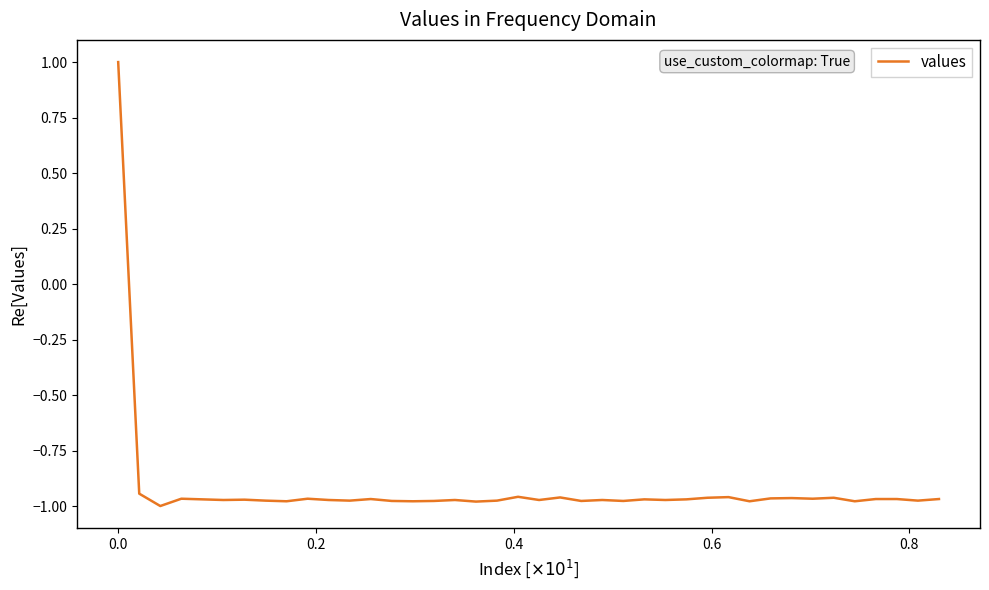

What is the difference between the maximum and minimum values?

2.0